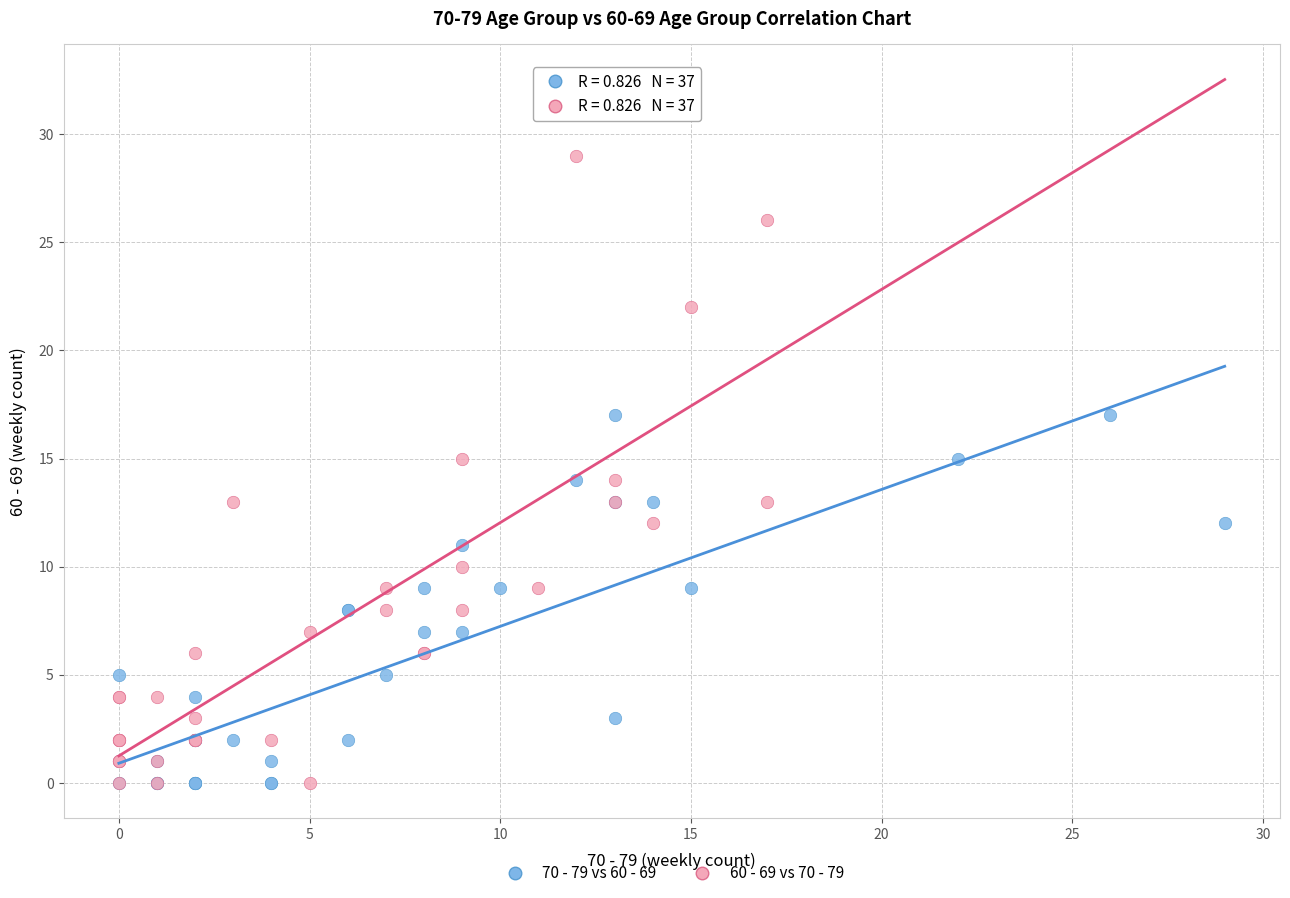

Which series has the largest Y range (max minus min)?

60 - 69 vs 70 - 79